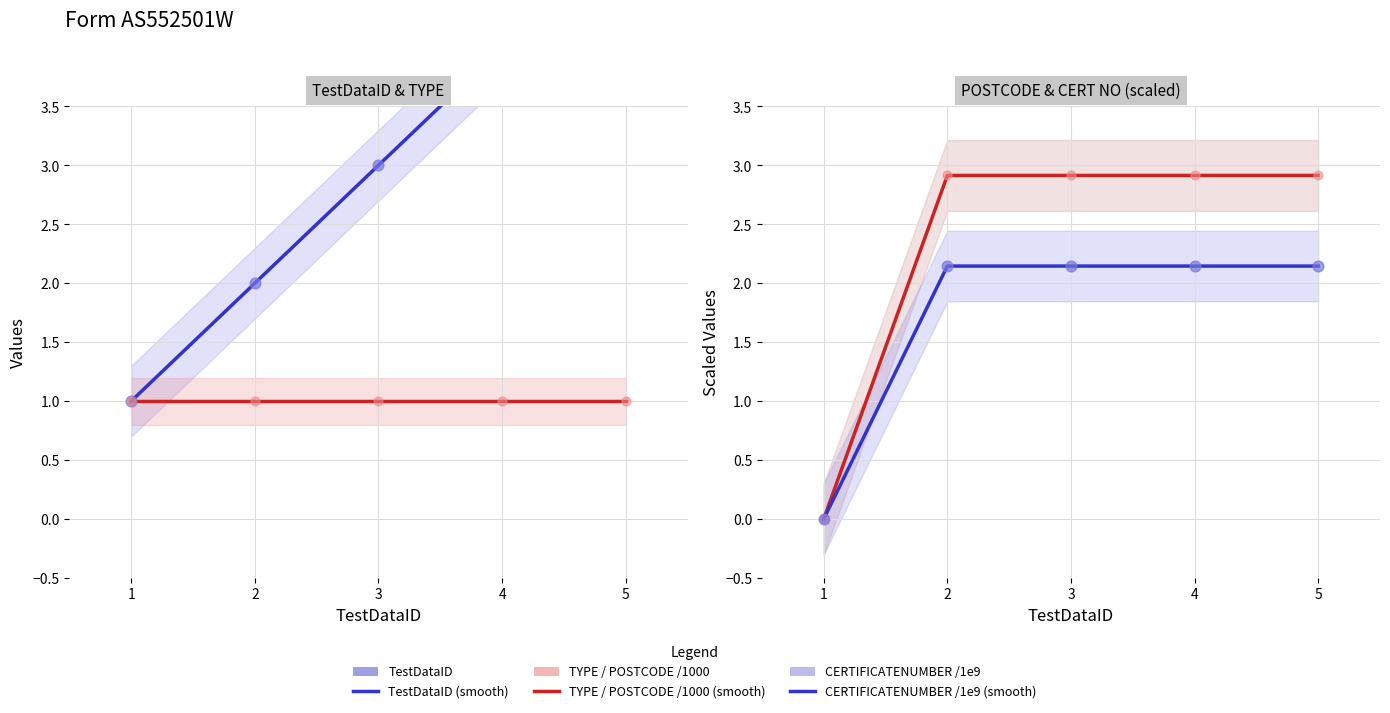

Is the value of TestDataID at 2 greater than the value of CERTIFICATENUMBER at 5?

No